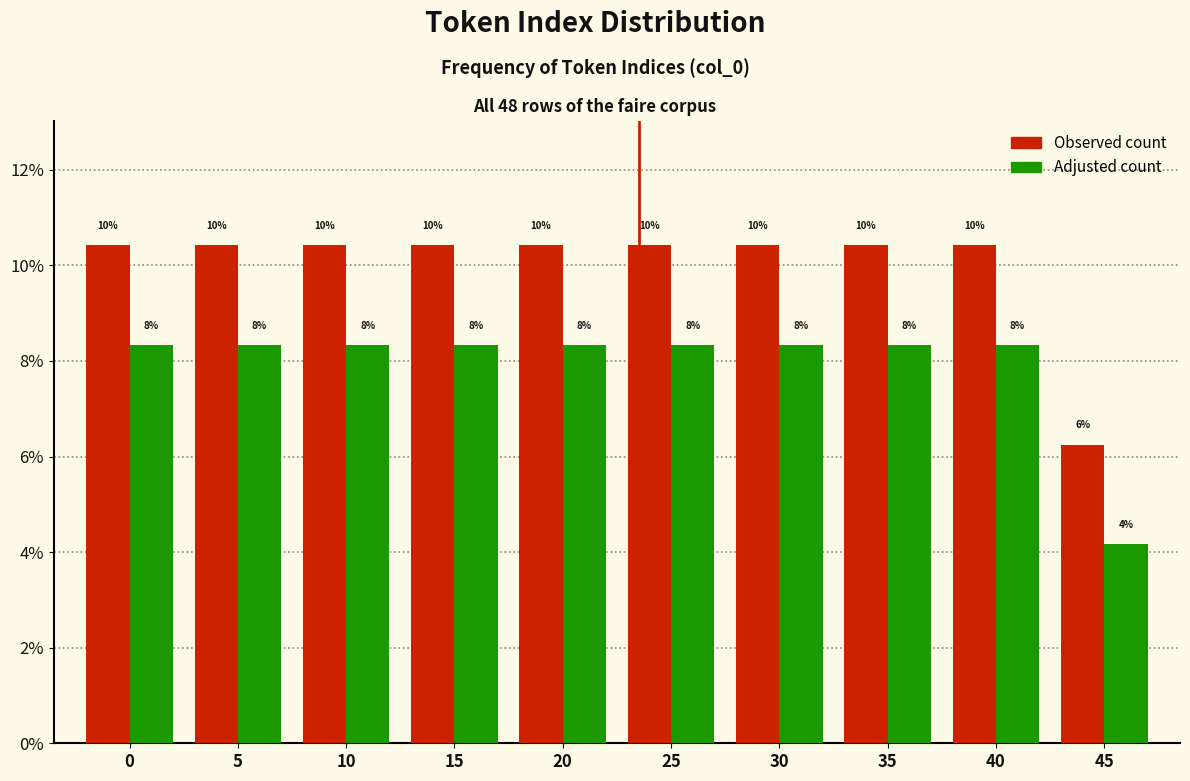

What are all the series names shown in the legend?

Observed count, Adjusted count